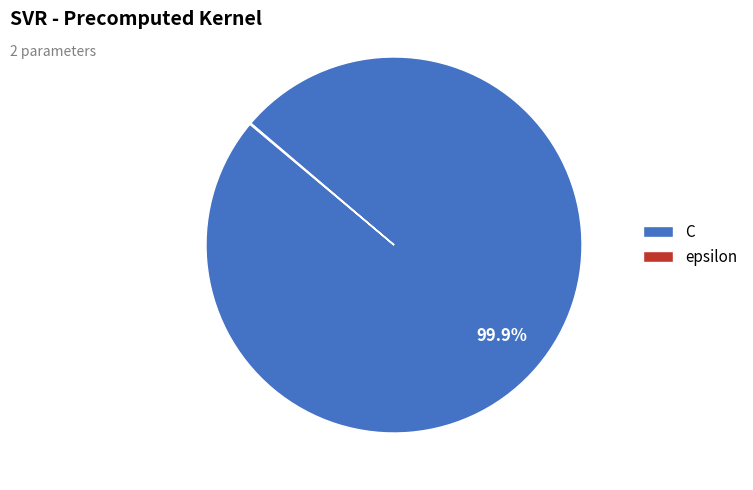

Which category has the biggest portion of the pie?

C